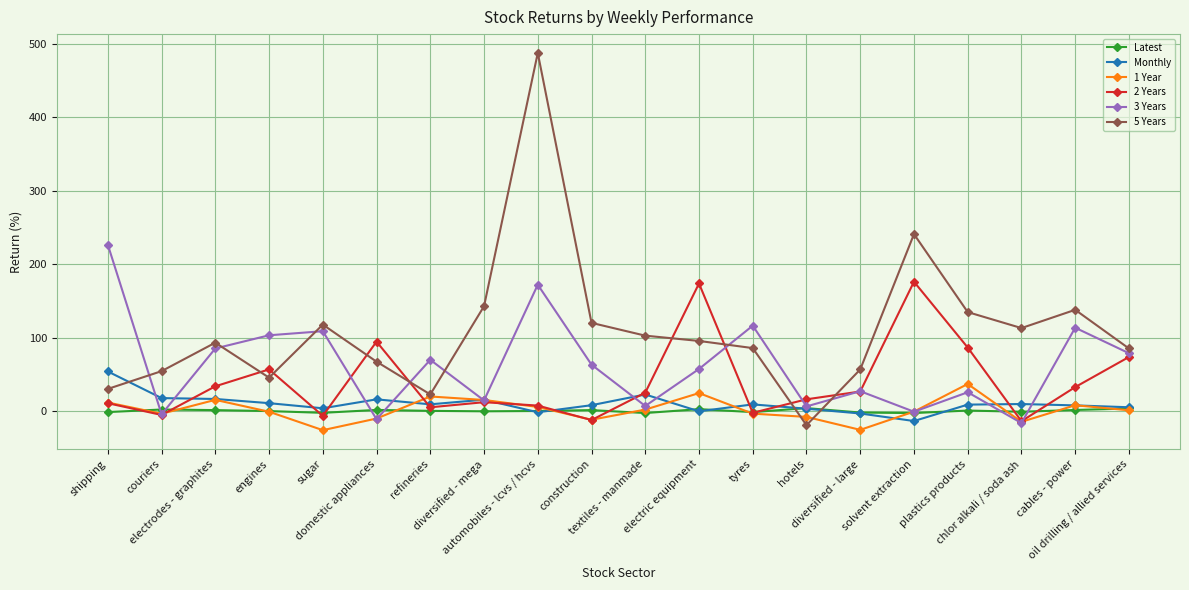

What is the value of the 1 Year point at the 11th from the left?

1.9